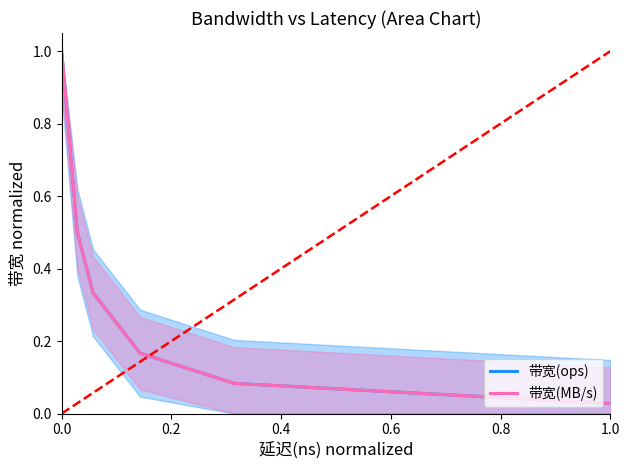

What position from the right is 1.0?

1